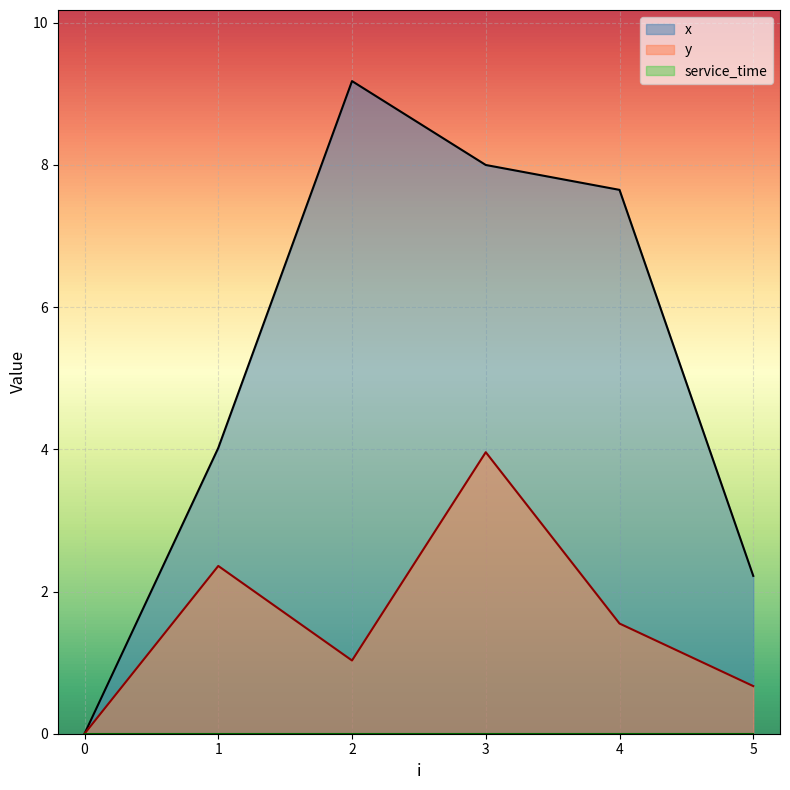

Between 4 and 5, which is larger?

4